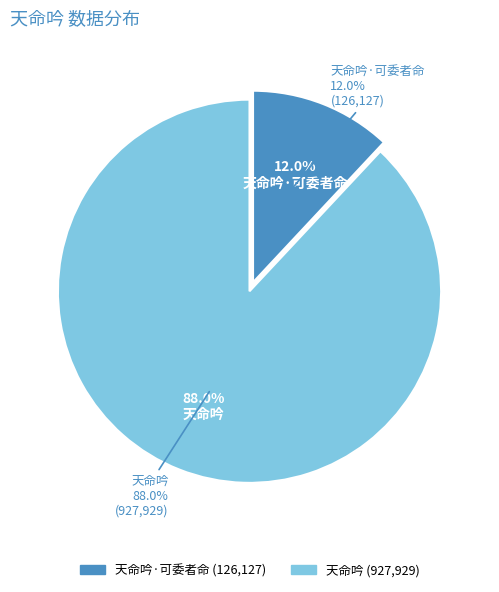

Combined, do 天命吟·可委者命 and 天命吟 account for over 50%?

Yes